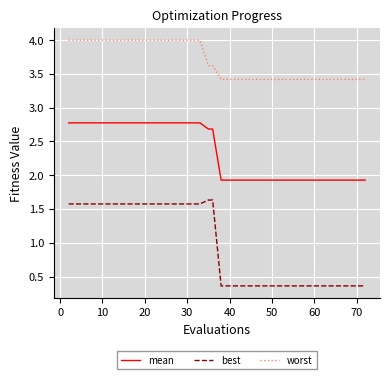

What is the minimum value for mean?

1.9